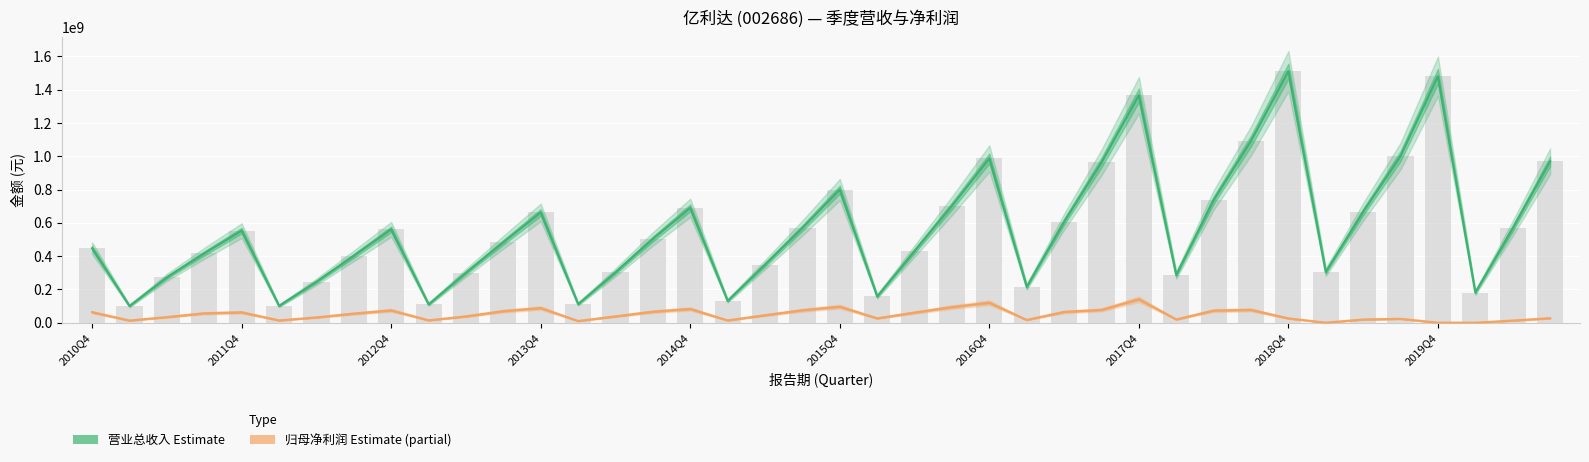

How many groups of bars are there?

40